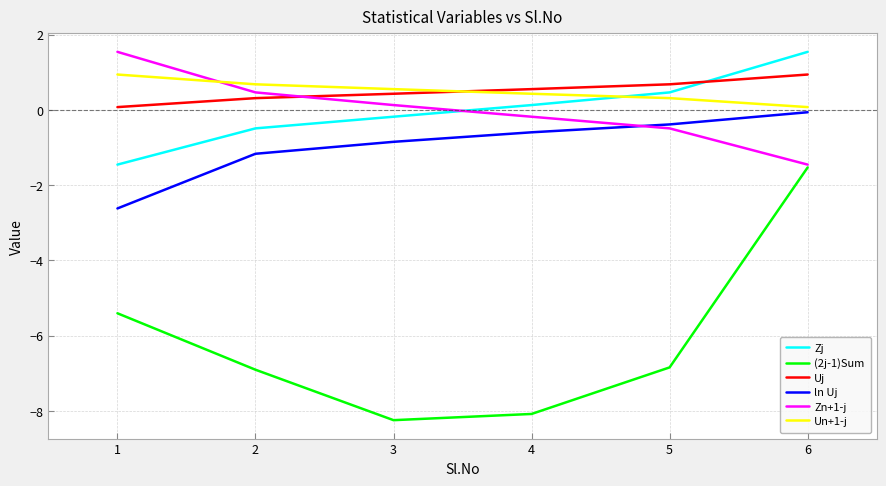

Reading left to right, transcribe all the data shown in this chart.

Zj: -1.5	-0.5	-0.2	0.1	0.5	1.5
(2j-1)Sum: -5.4	-6.9	-8.2	-8.1	-6.8	-1.5
Uj: 0.1	0.3	0.4	0.6	0.7	0.9
ln Uj: -2.6	-1.2	-0.8	-0.6	-0.4	-0.1
Zn+1-j: 1.5	0.5	0.1	-0.2	-0.5	-1.5
Un+1-j: 0.9	0.7	0.6	0.4	0.3	0.1